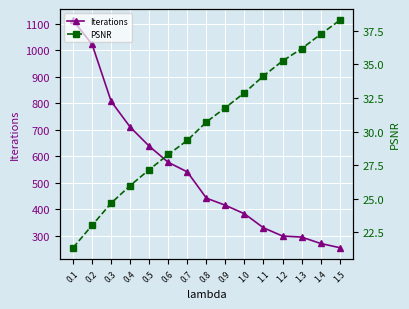

True or false: PSNR and Iterations cross at least once.

False